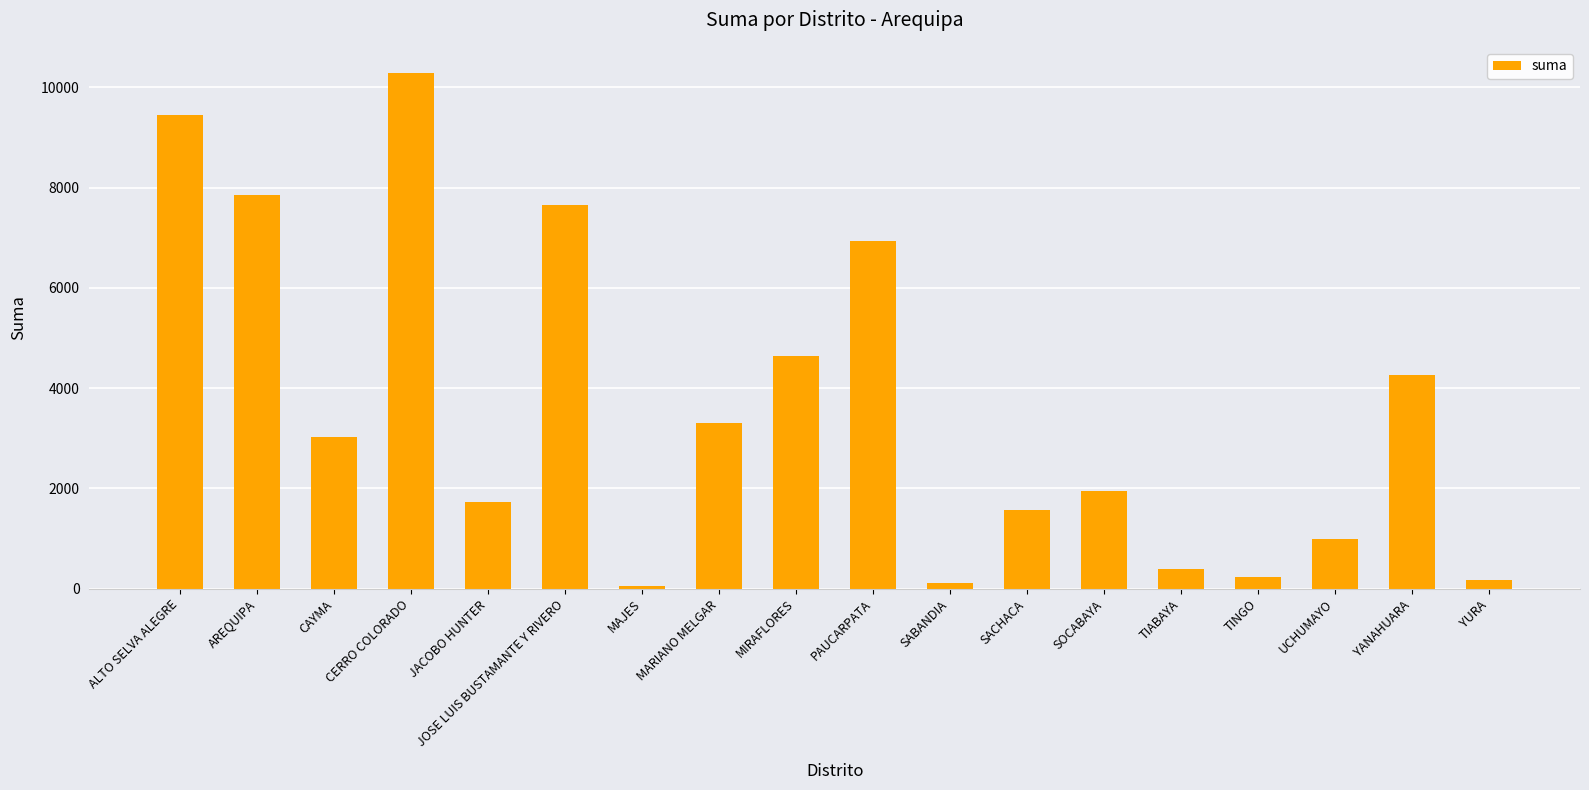

How many values exceed 3022?

9